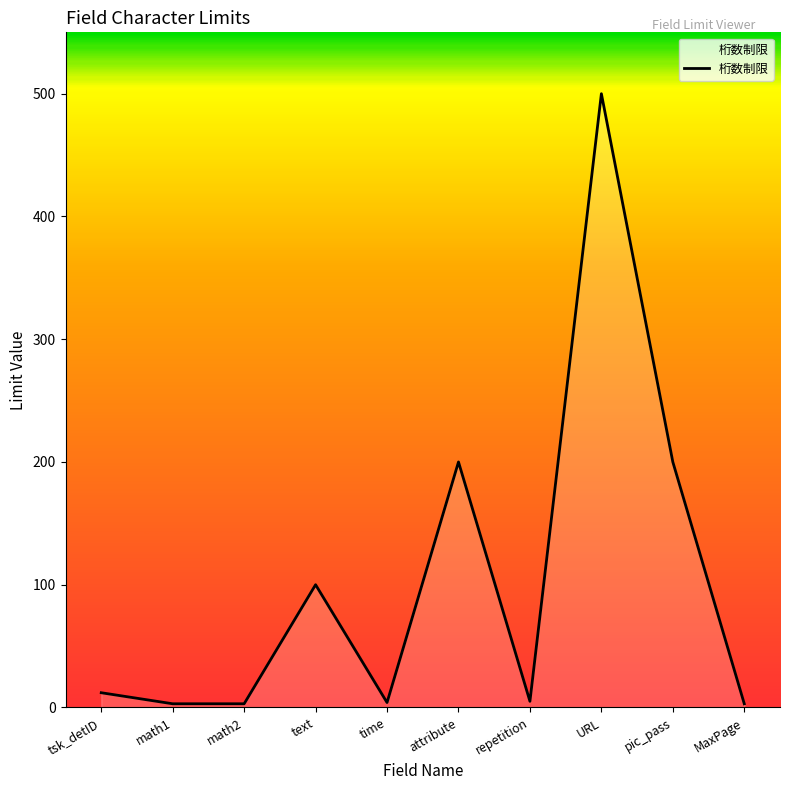

What is the minimum value shown in the chart?

3